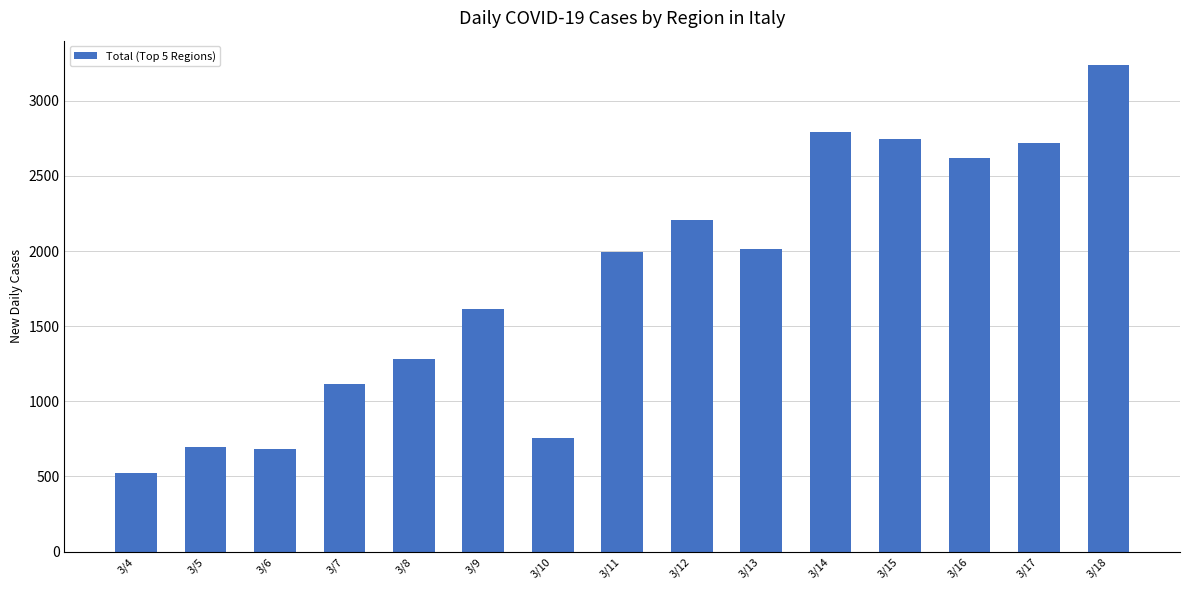

What is the value of the 11th bar from the left?

2795